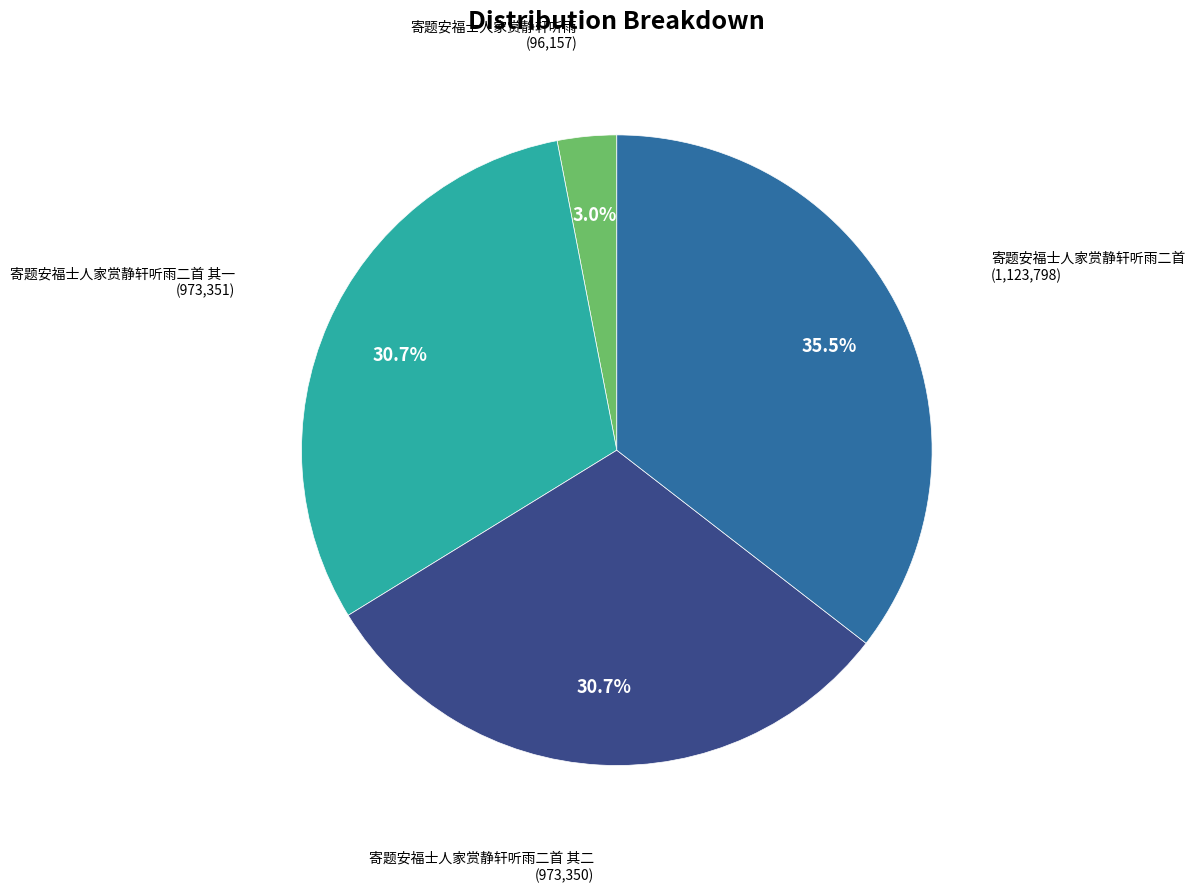

How many slices are in this pie chart?

4